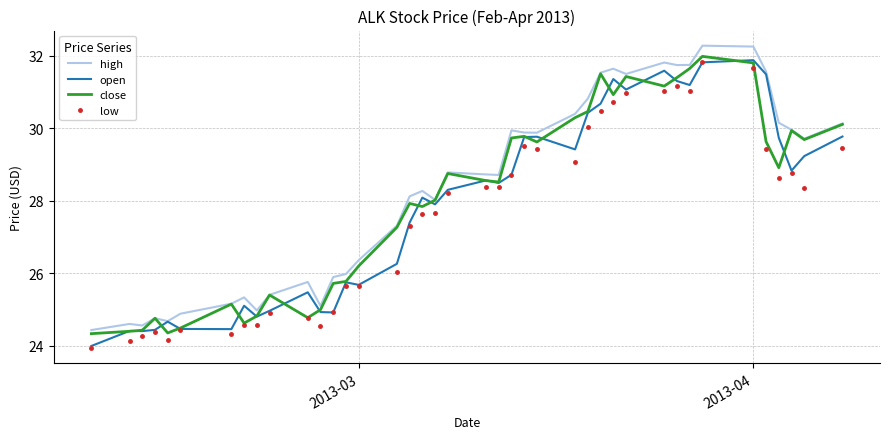

What is the smallest value displayed?

23.9